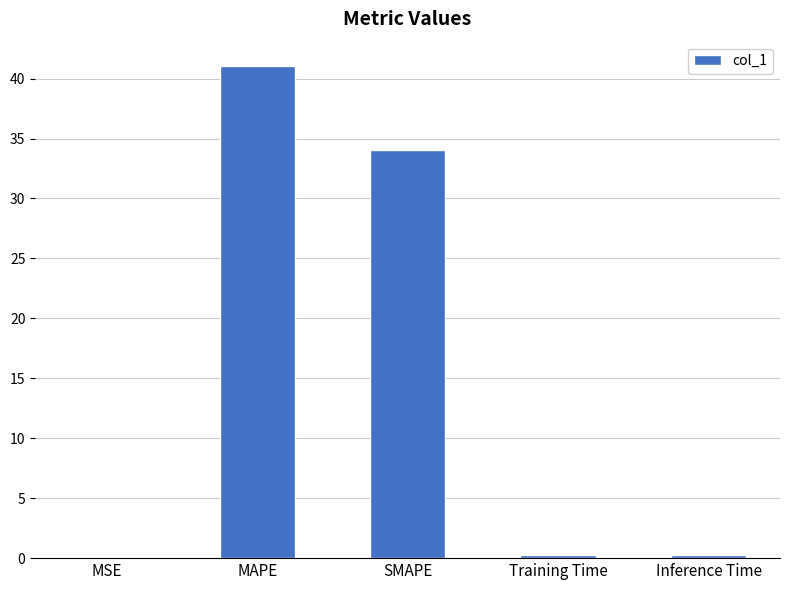

At which label is the value closest to 20?

SMAPE